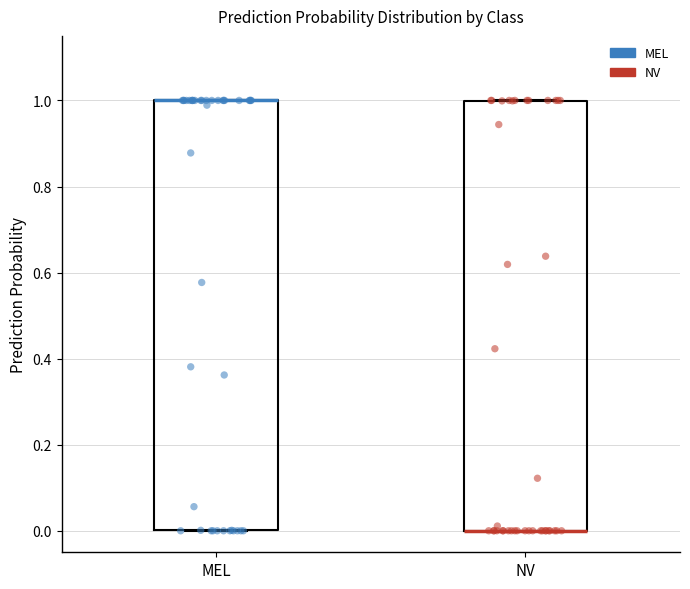

Reading left to right, transcribe this box plot: for each box, give where its median line is, the range the box spans, and where its two whiskers end, as read against the y-axis. The values are not printed on the chart, so give them approximately, as read against the axis.

MEL: median 1 (drawn on the box's upper edge), box 0 to 1, whiskers 0 to 1
NV: median 0 (drawn on the box's lower edge), box 0 to 1, whiskers 0 to 1